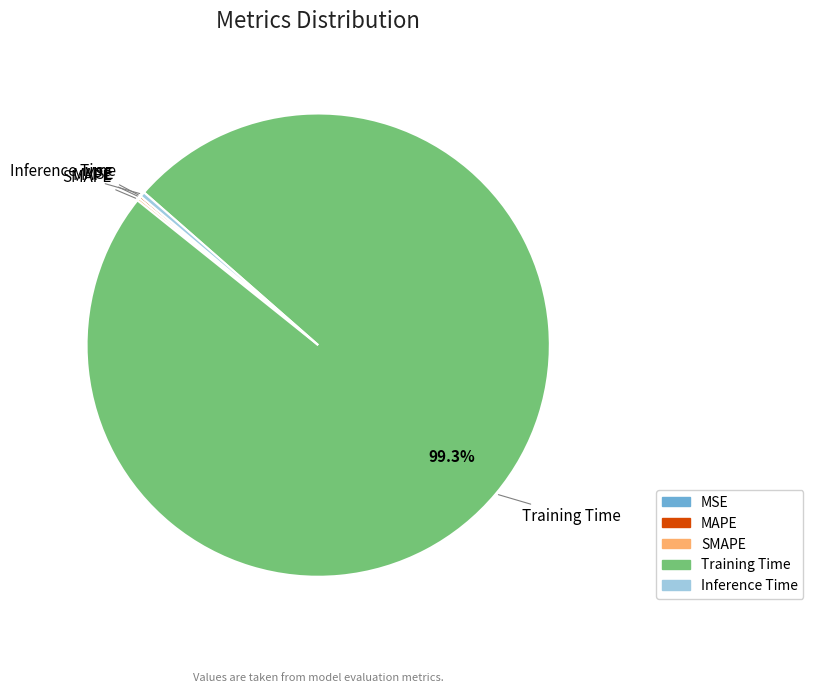

To the nearest percent, what is the combined percentage of Training Time and Inference Time?

100%